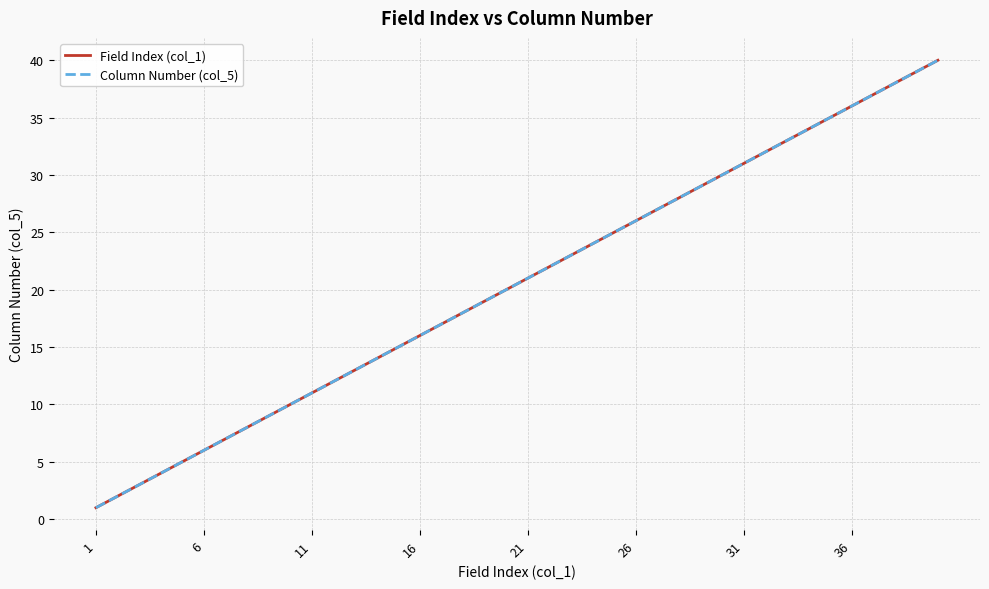

True or false: Field Index (col_1) and Column Number (col_5) intersect in this chart.

False